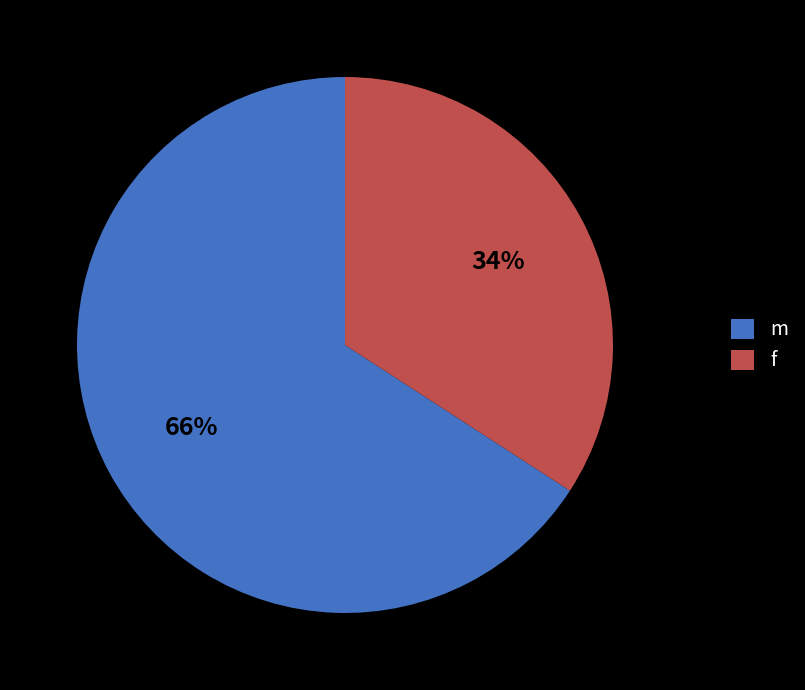

What percentage is the f slice, to the nearest percent?

34%